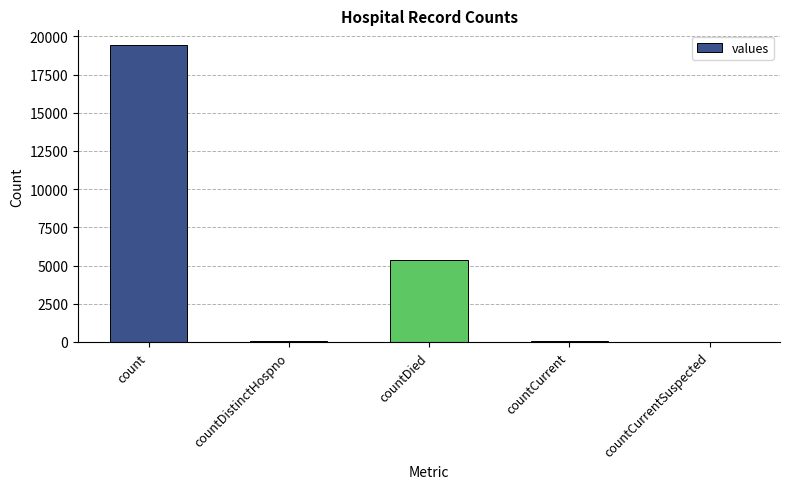

Which has a higher value, countCurrent or countDied?

countDied